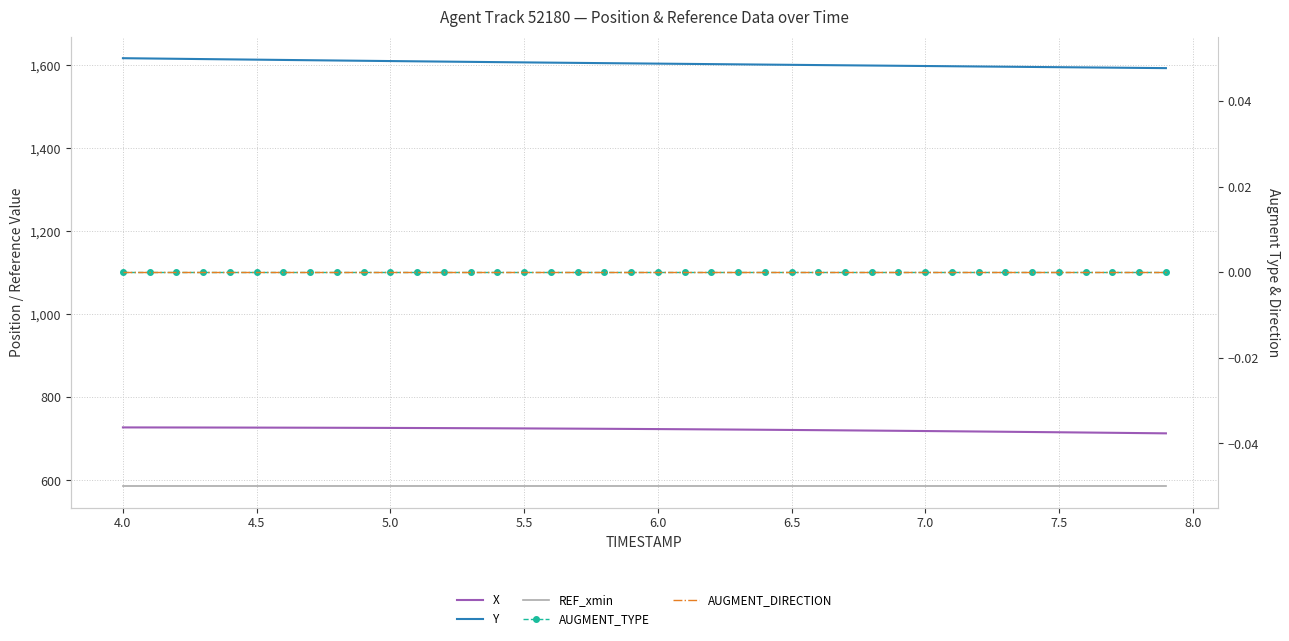

What is the minimum value for REF_xmin?

586.0